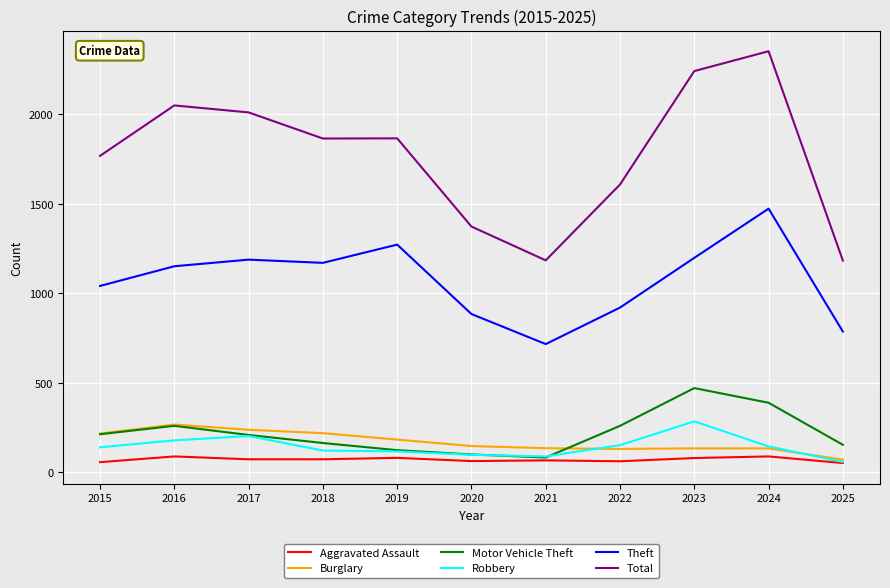

Which series has the largest total across all categories?

Total